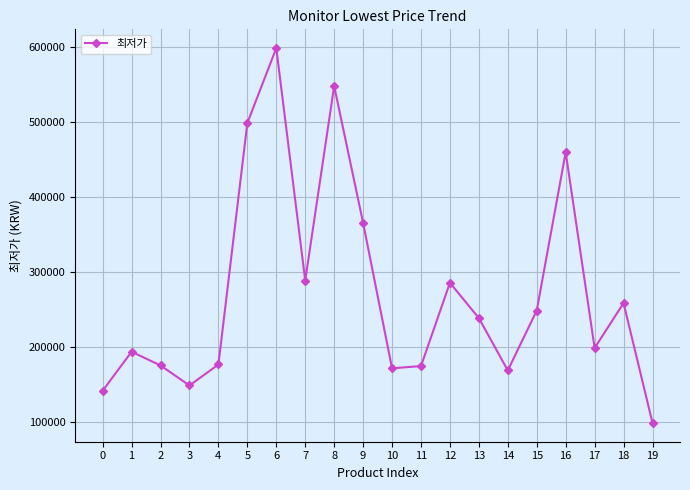

Which has a higher value, 13 or 10?

13